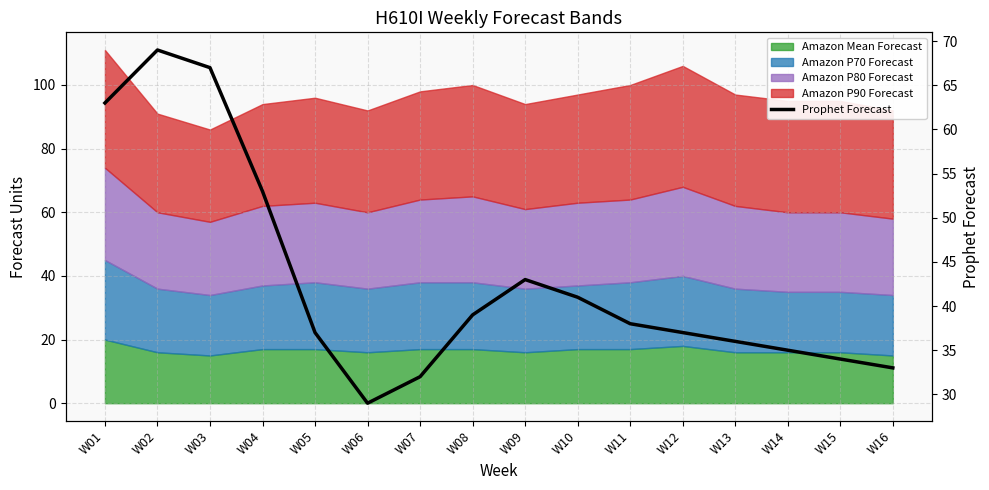

What is the difference between the maximum and minimum values?

40